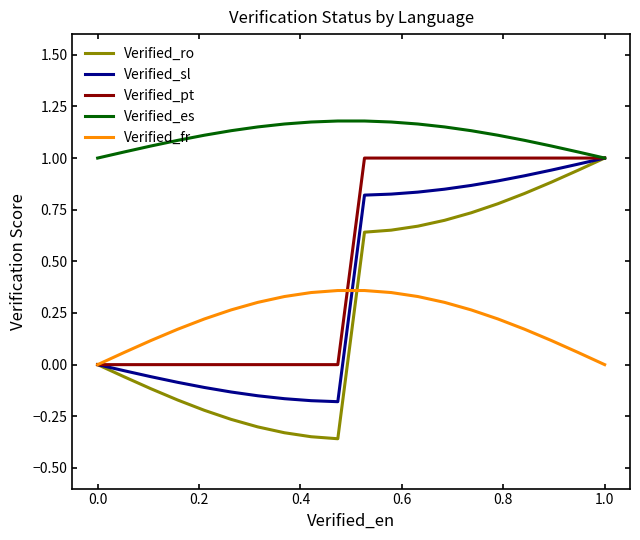

What is the label of the 8th point from the left?

1.2